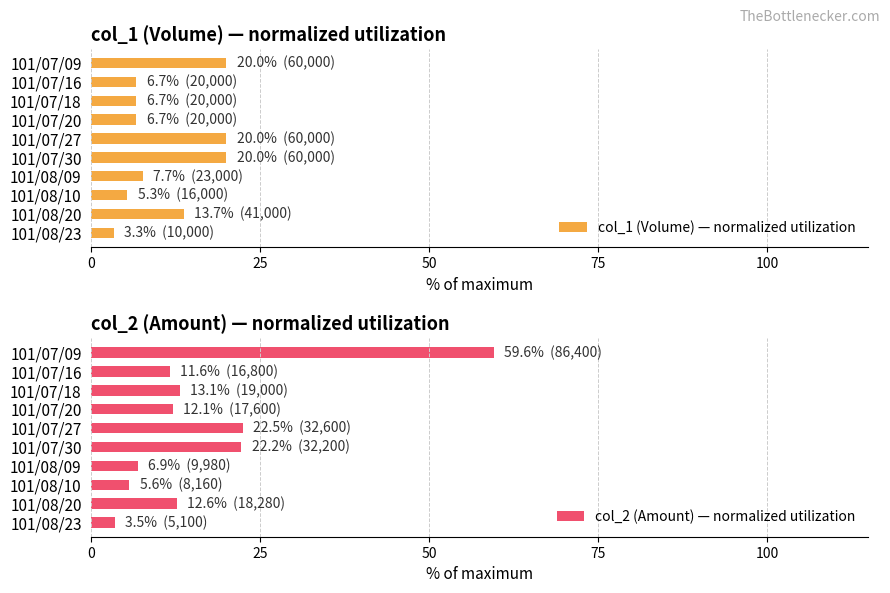

What is the sum of all col_1 (Volume) — normalized utilization values?

110.0